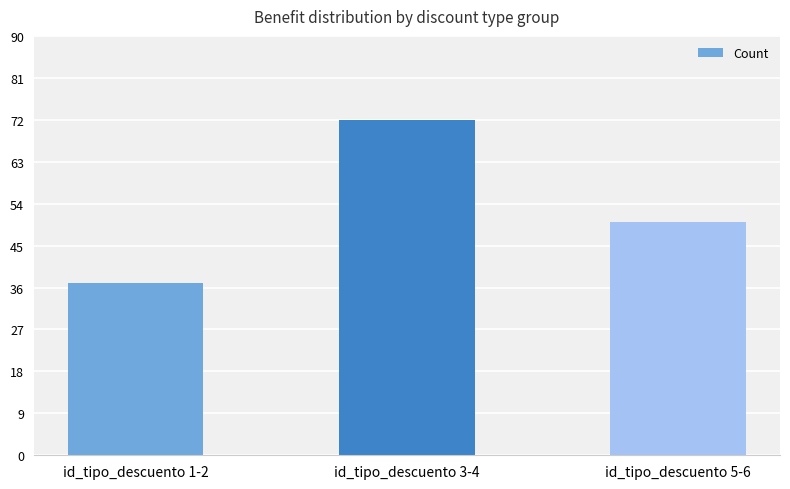

What is the difference between the maximum and minimum values?

35